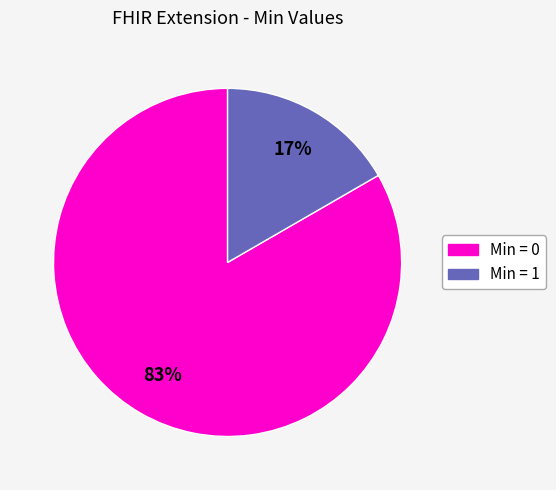

To the nearest percent, what is the average slice percentage?

50%